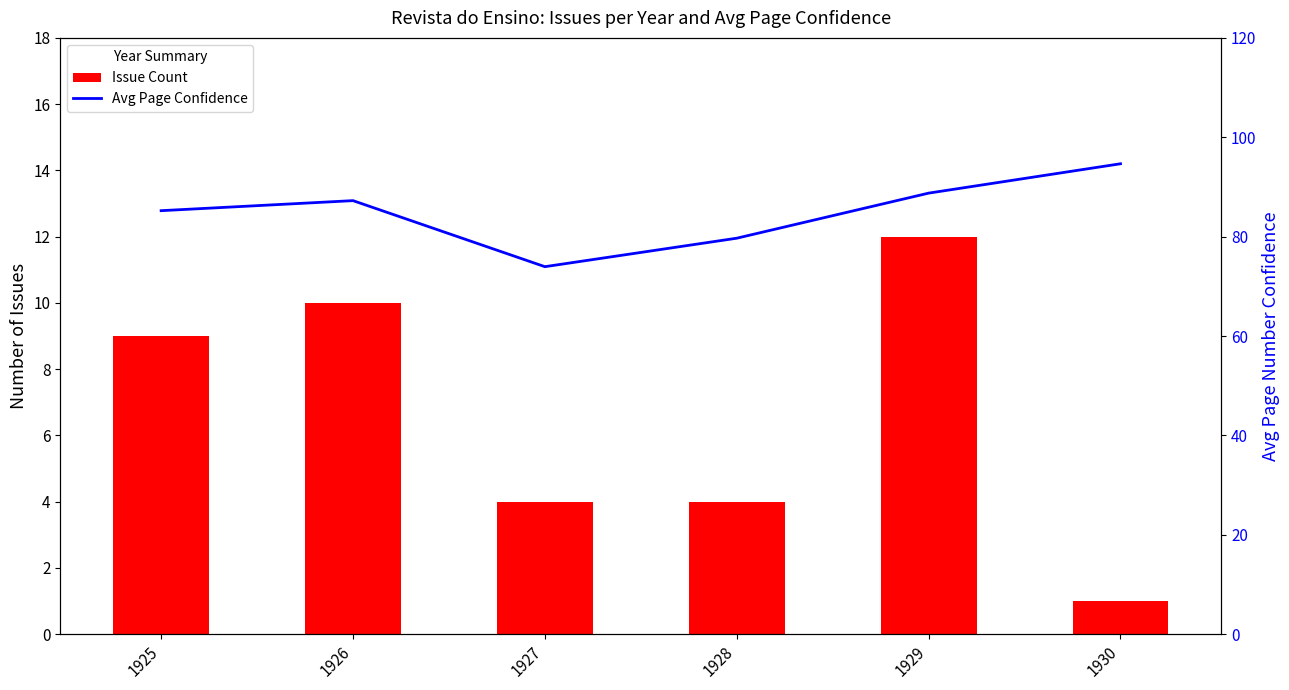

At 1927, list the series in order from smallest to largest.

Issue Count, Avg Page Number Confidence